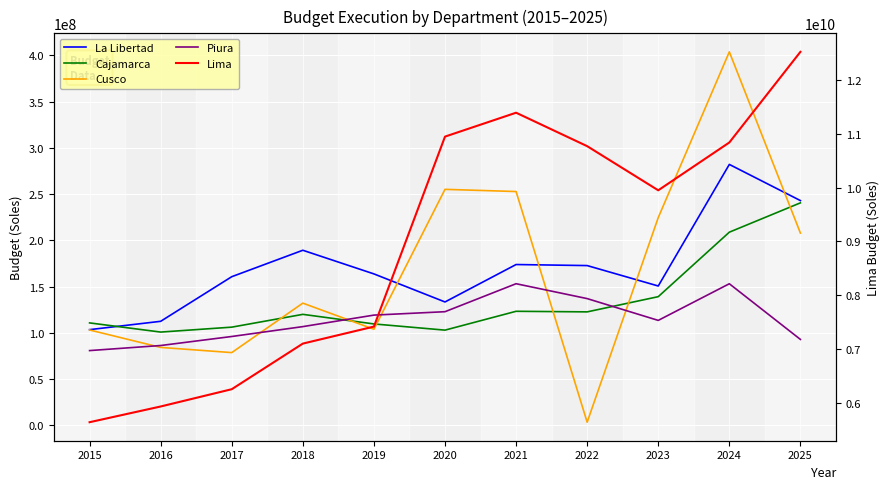

Reading left to right, list all the values displayed in this chart.

La Libertad: 103499722	112503662	160715495	189293853	163732365	133415395	173862313	172736211	150664763	282047548	242967321
Cajamarca: 110780972	100873414	106200446	120018093	109660331	102973799	123332464	122701503	139139715	208827995	240521318
Cusco: 103132742	84299982	78693383	132145852	103921917	255112649	252742400	3473698	224623270	403699293	207855914
Piura: 80867950	86346414	96090575	106771866	119209390	122888655	153134791	137049926	113495523	153091379	92934425
Lima: 5647657078	5939228987	6259719567	7105632756	7420989836	10944425587	11387818785	10767396357	9948772739	10835701846	12516652029